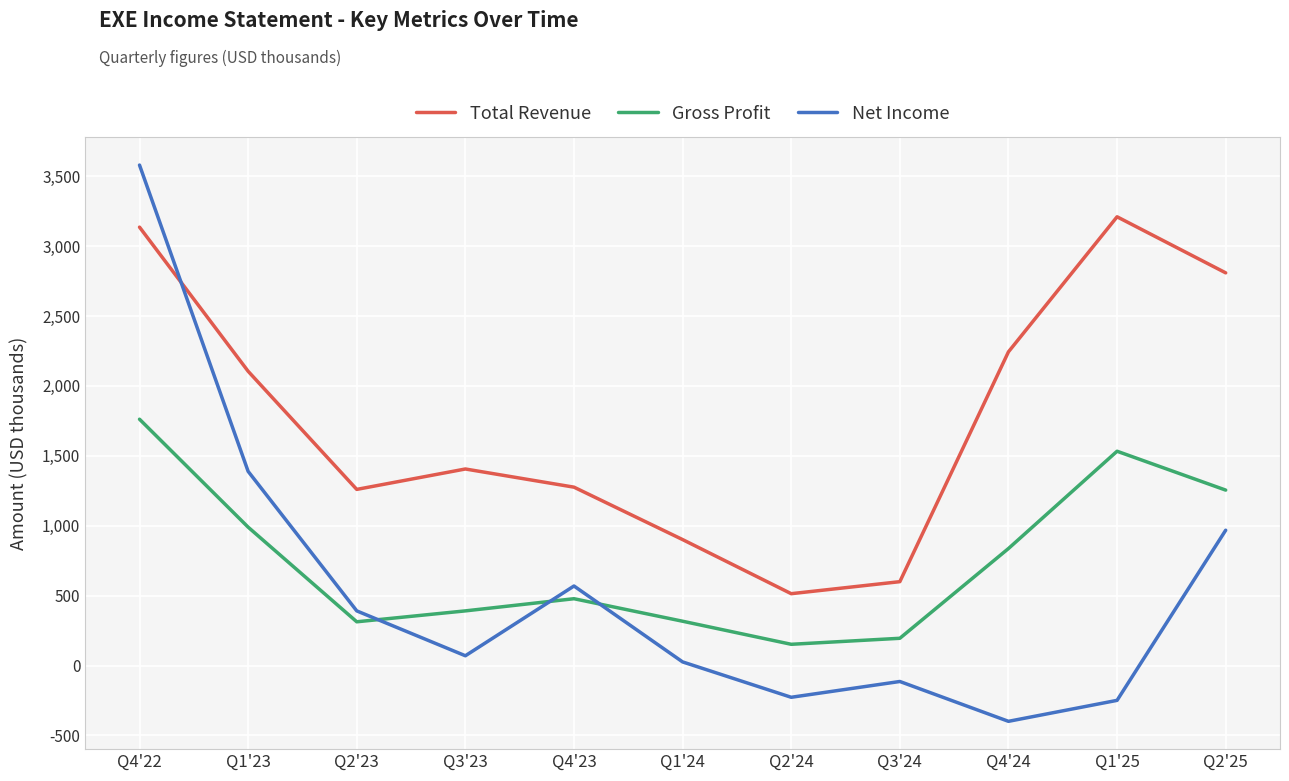

Which series has the largest range (max minus min)?

Net Income